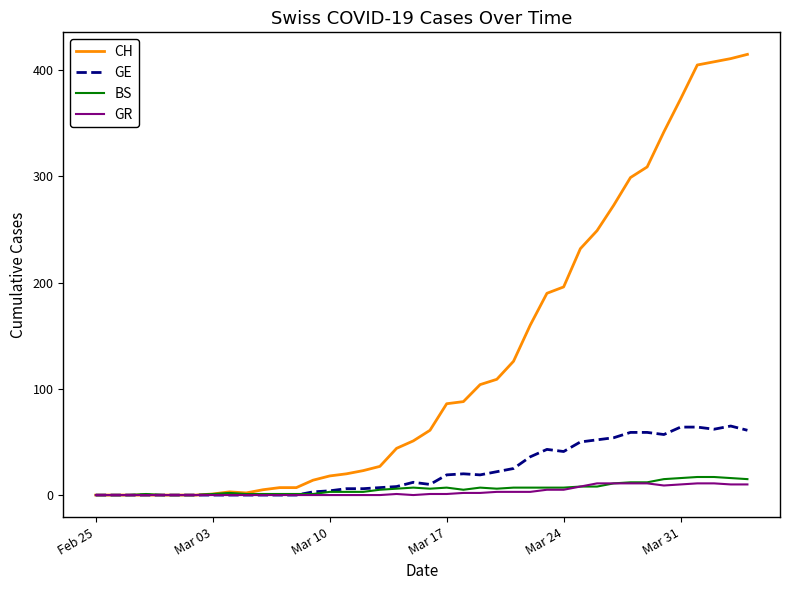

Which series has the widest spread of values?

CH